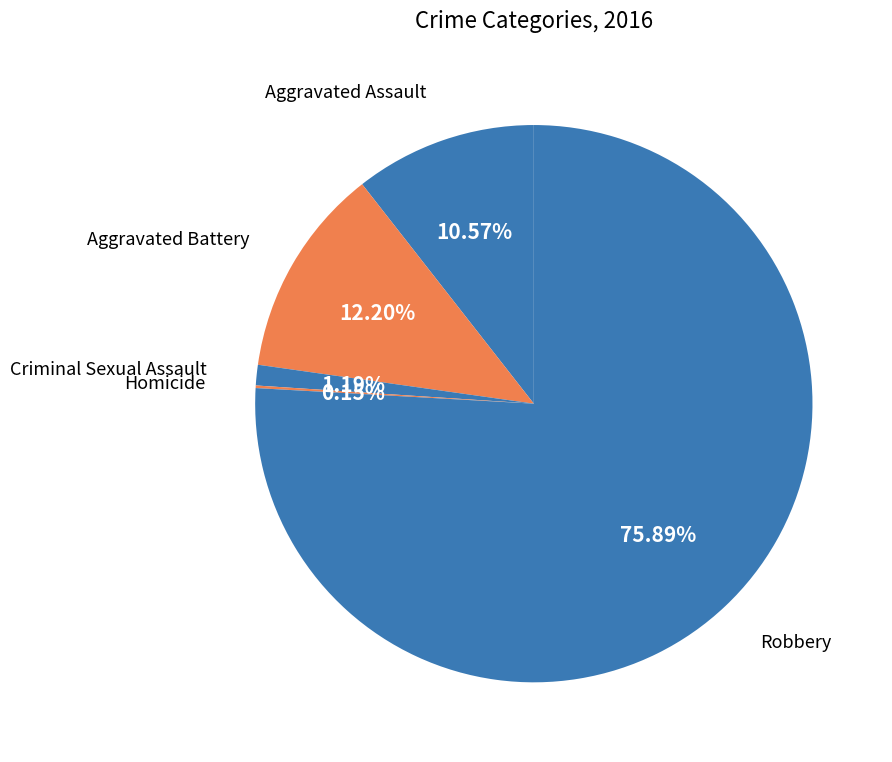

Which slice is the largest?

Robbery